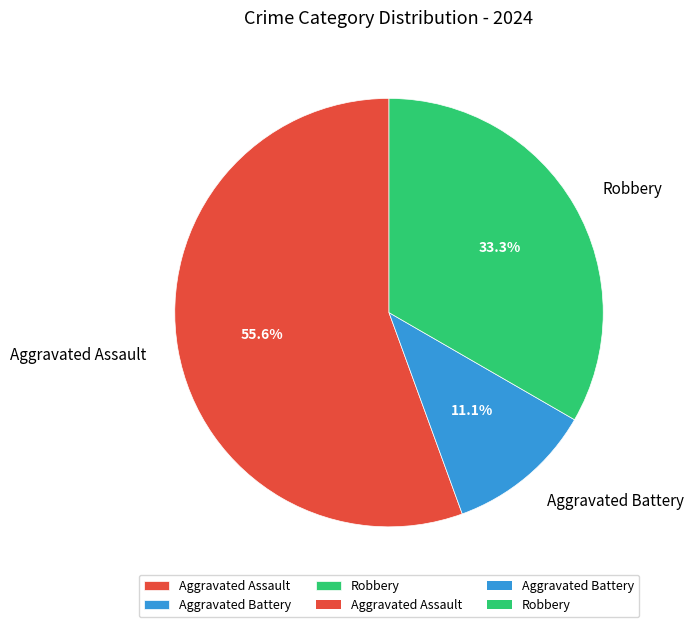

What is the total percentage of Robbery and Aggravated Battery?

44.4%